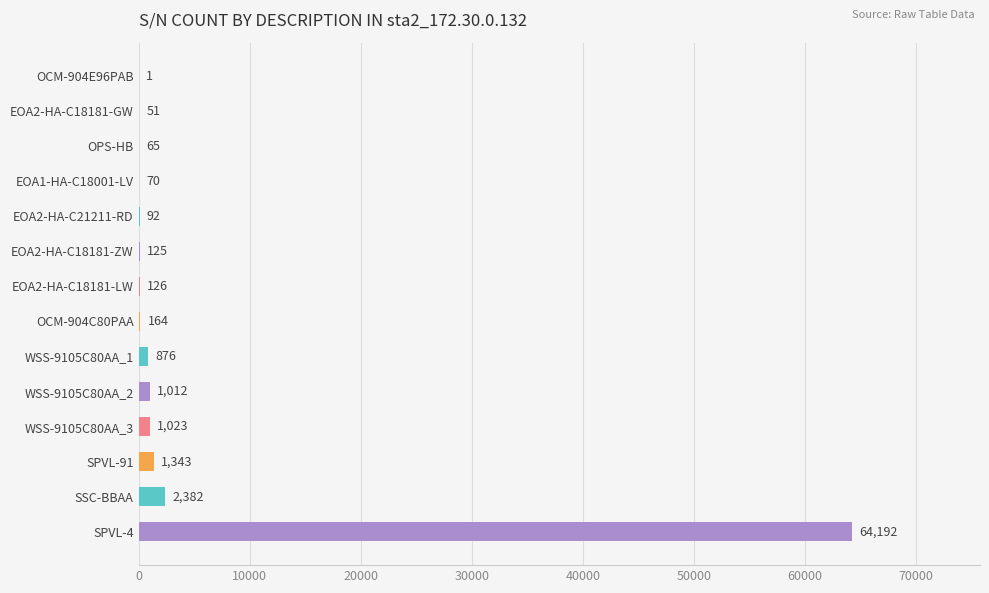

What is the maximum value shown in the chart?

64192